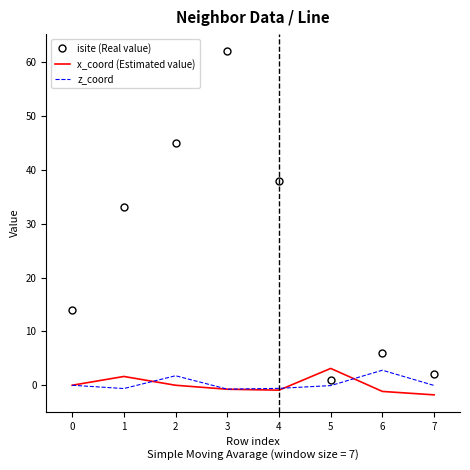

What is the minimum value for z_coord?

-0.7